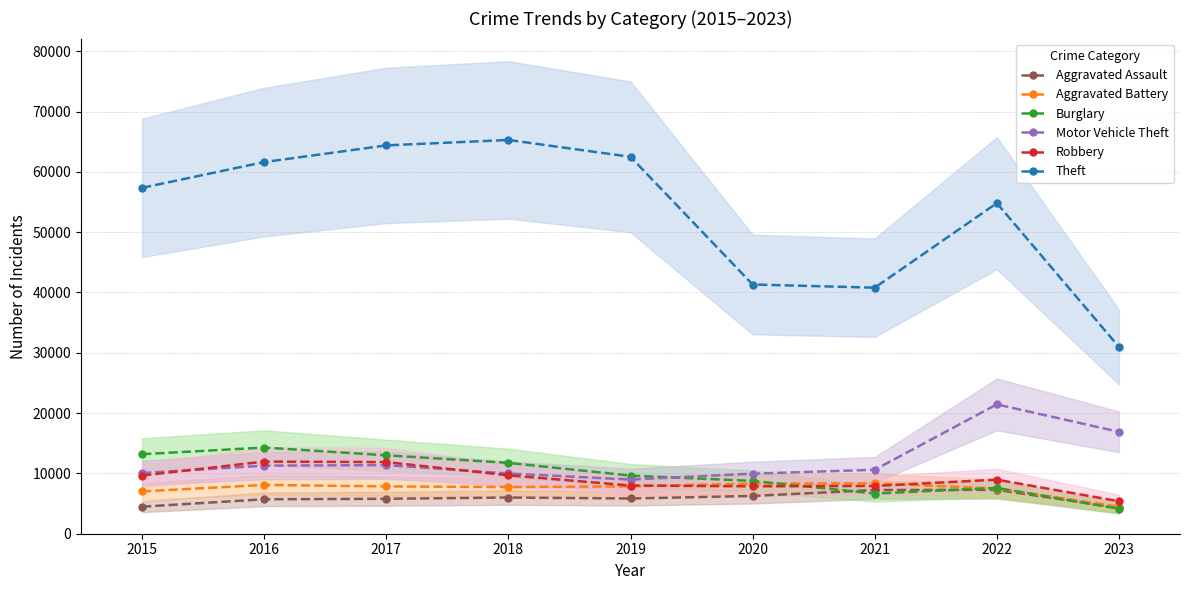

What is the value of the Aggravated Assault point at the 1st from the left?

4480